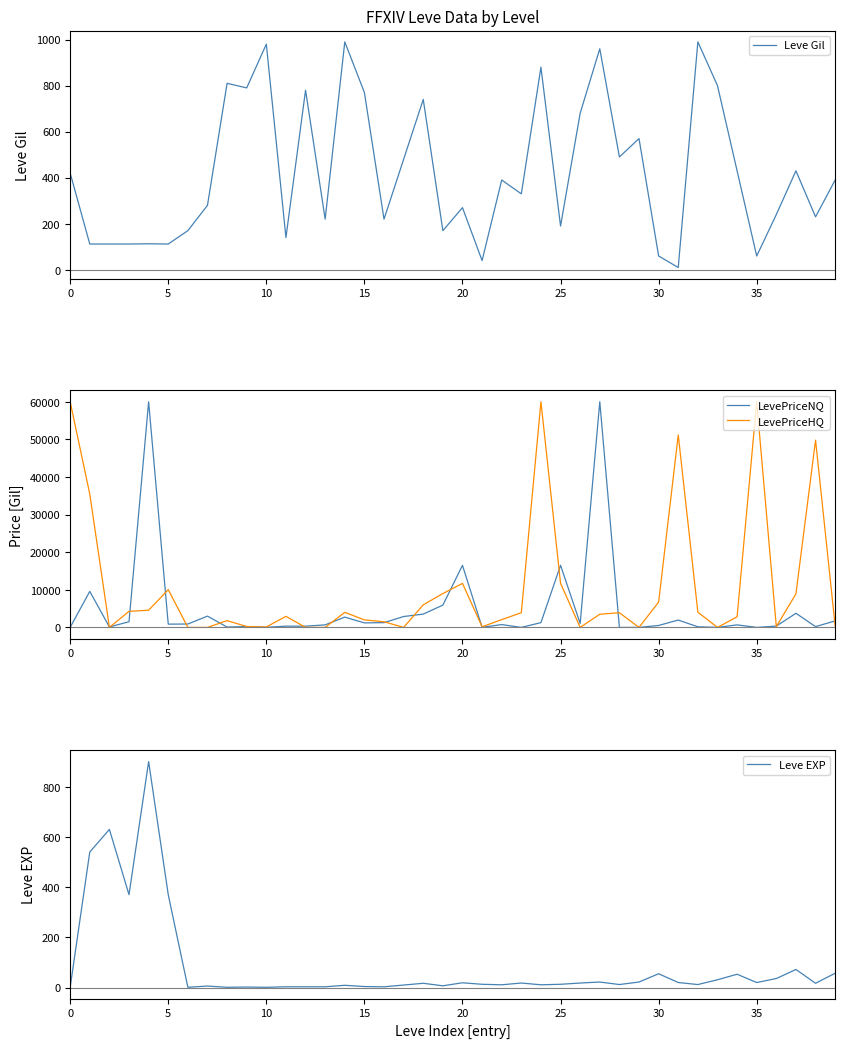

The value of LevePriceHQ at 22 is 2861.9. True or false?

False